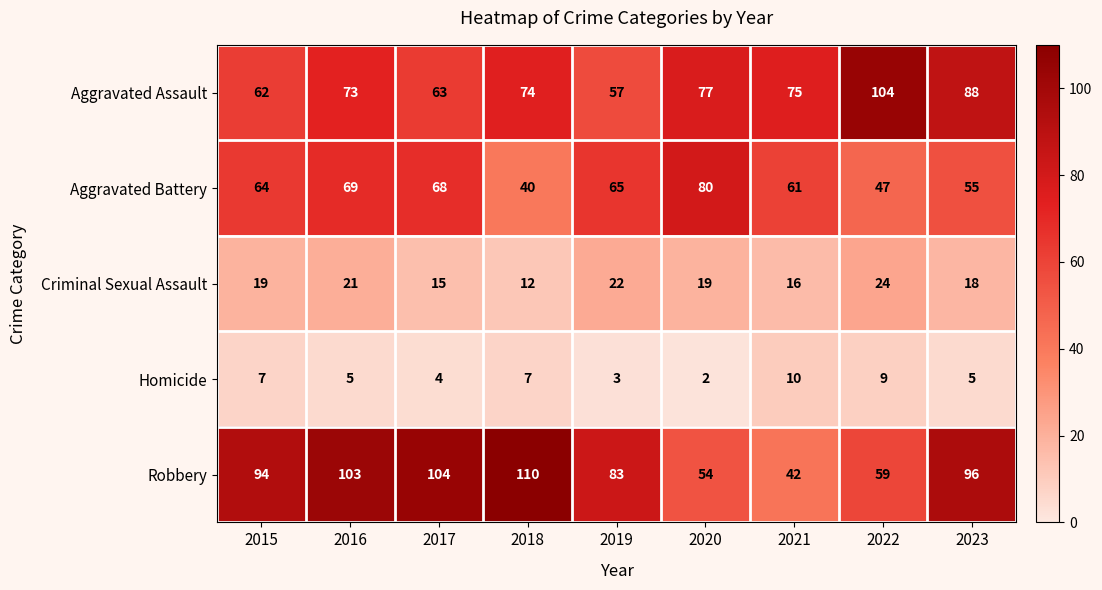

What is the minimum value for Aggravated Battery?

40